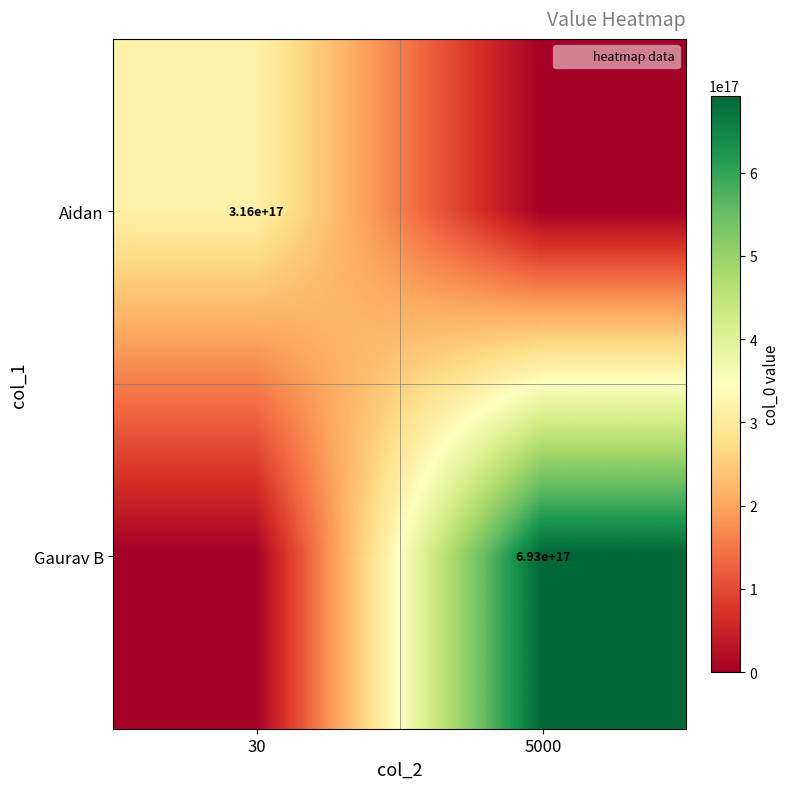

What is the sum of all Aidan values?

315634307173580864